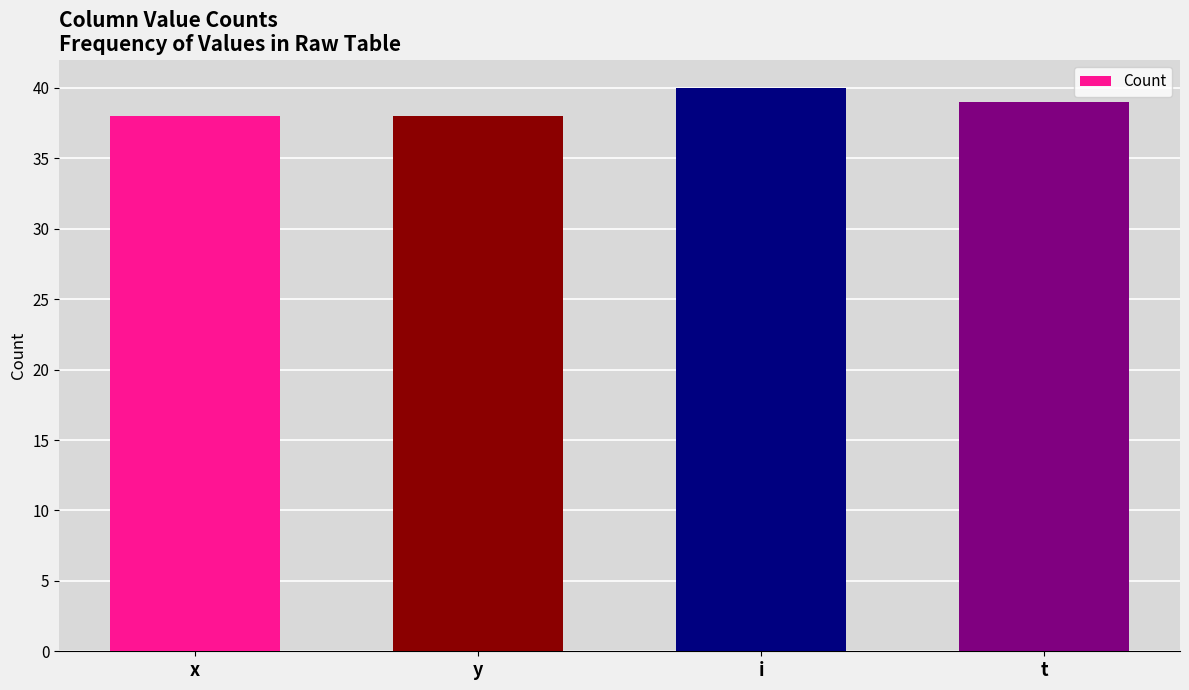

Are the bars horizontal?

No